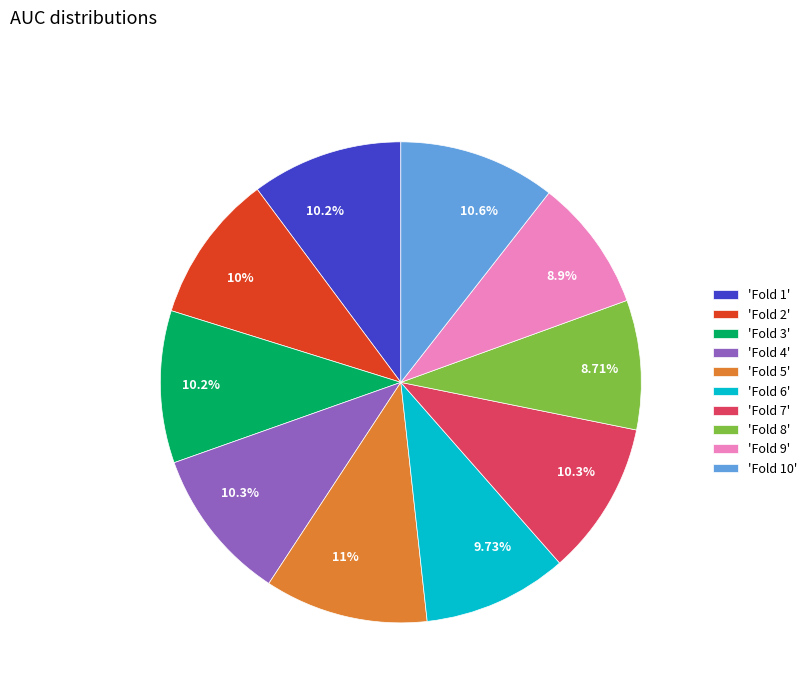

Combined, do 'Fold 6' and 'Fold 10' account for over 50%?

No